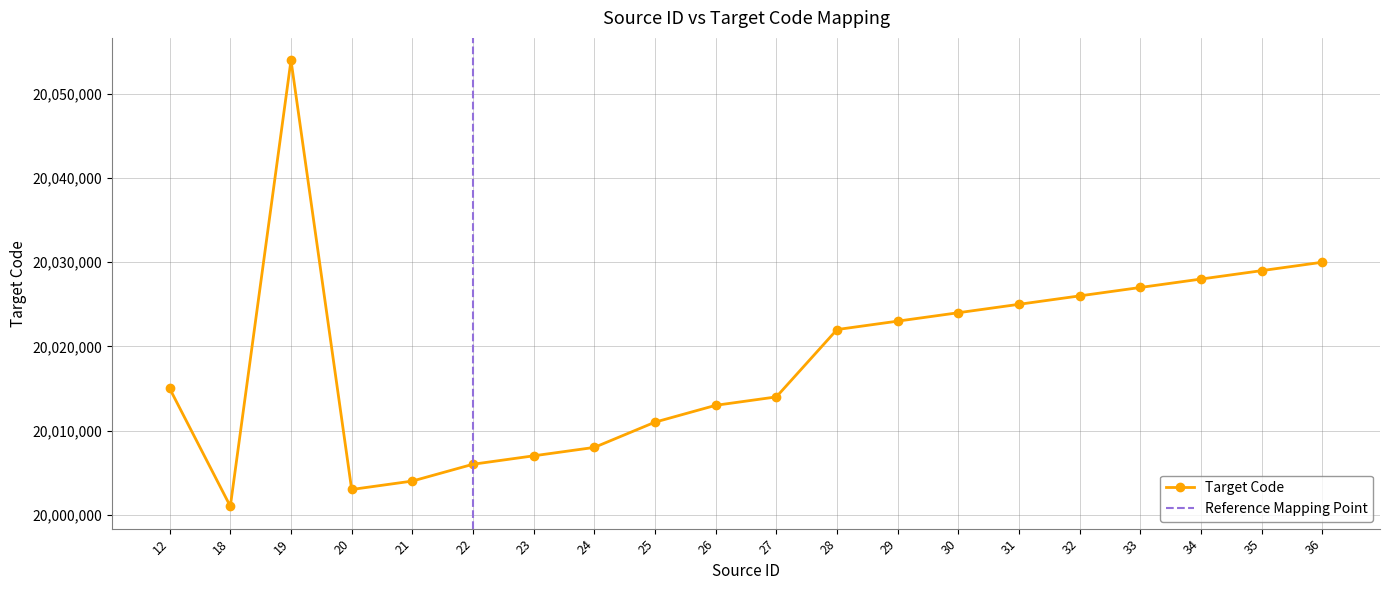

What is the average value?

20018500